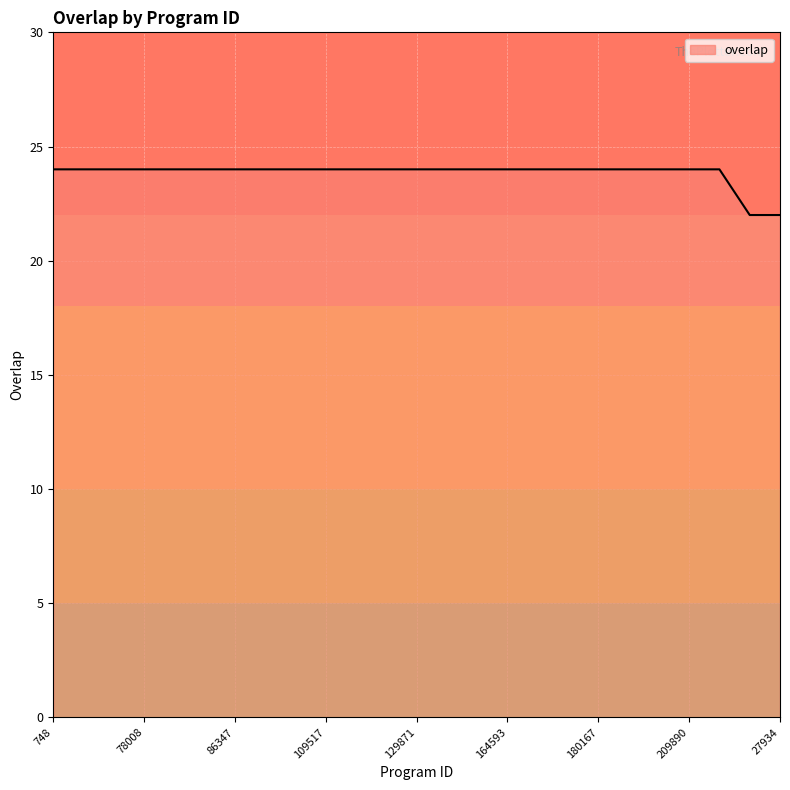

What is the greatest value displayed?

24